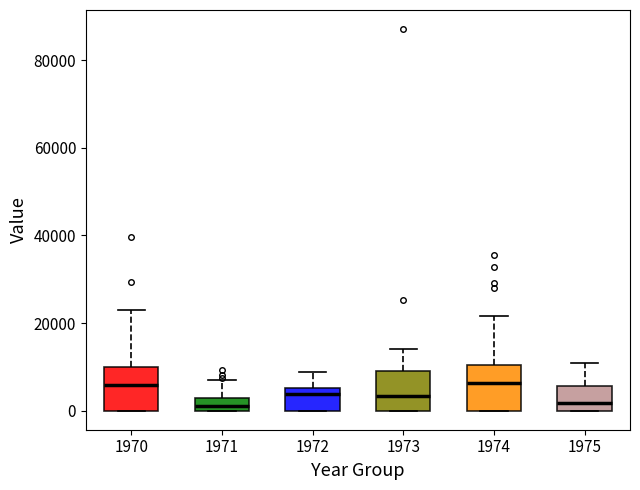

Where is the lower edge of the box at x = 1970 on the y-axis? The values are not printed on the chart, so give them approximately, as read against the axis.

0